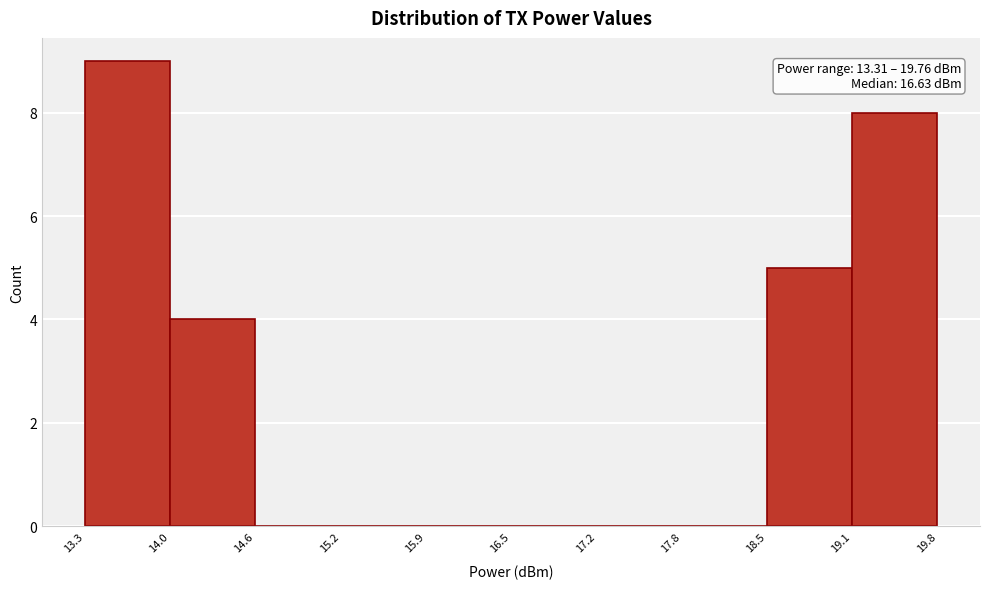

Which range on the x-axis has the tallest bar?

13.3 to 14.0